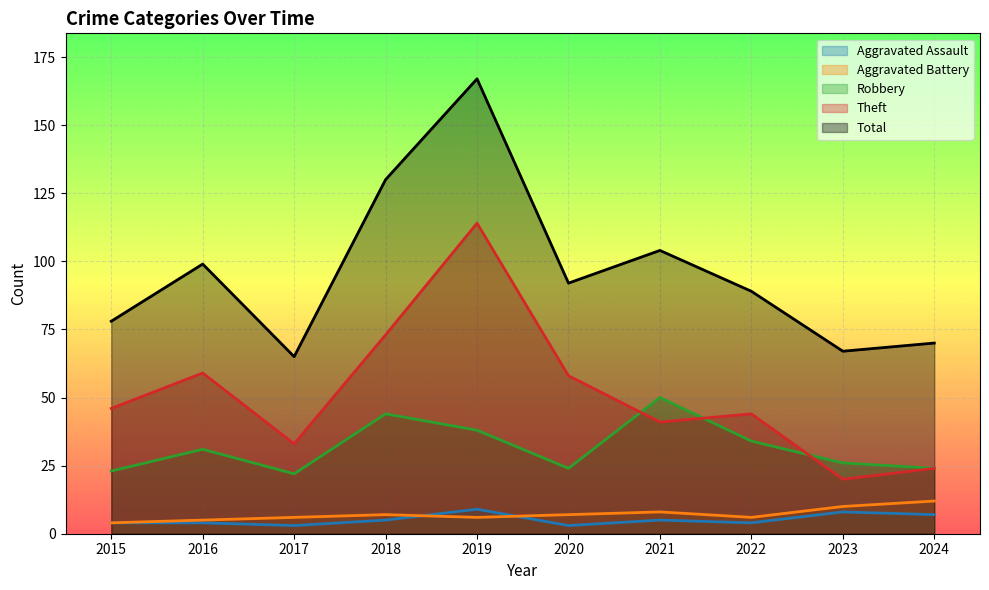

In Aggravated Battery, how many points are lower than both neighbors (excluding endpoints)?

2